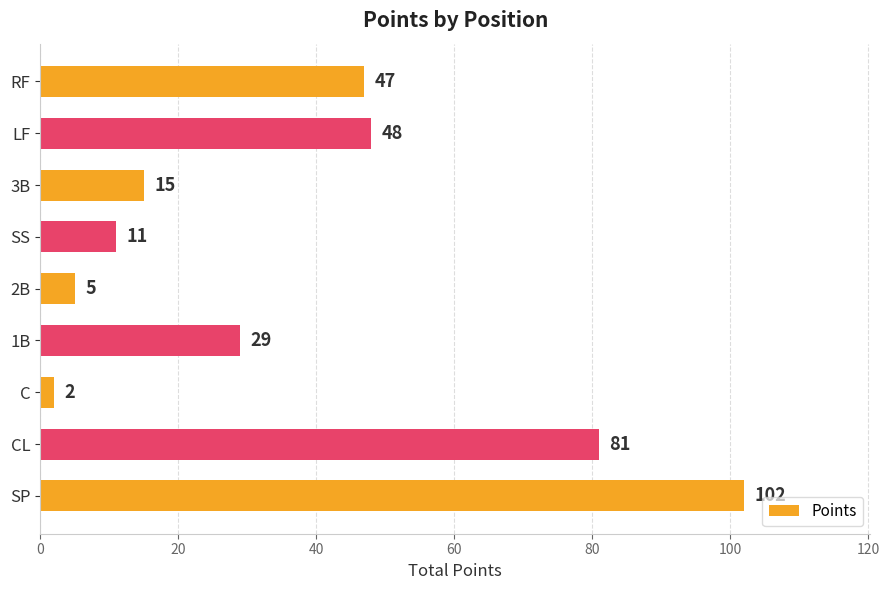

Rank the categories by value from lowest to highest.

C, 2B, SS, 3B, 1B, RF, LF, CL, SP